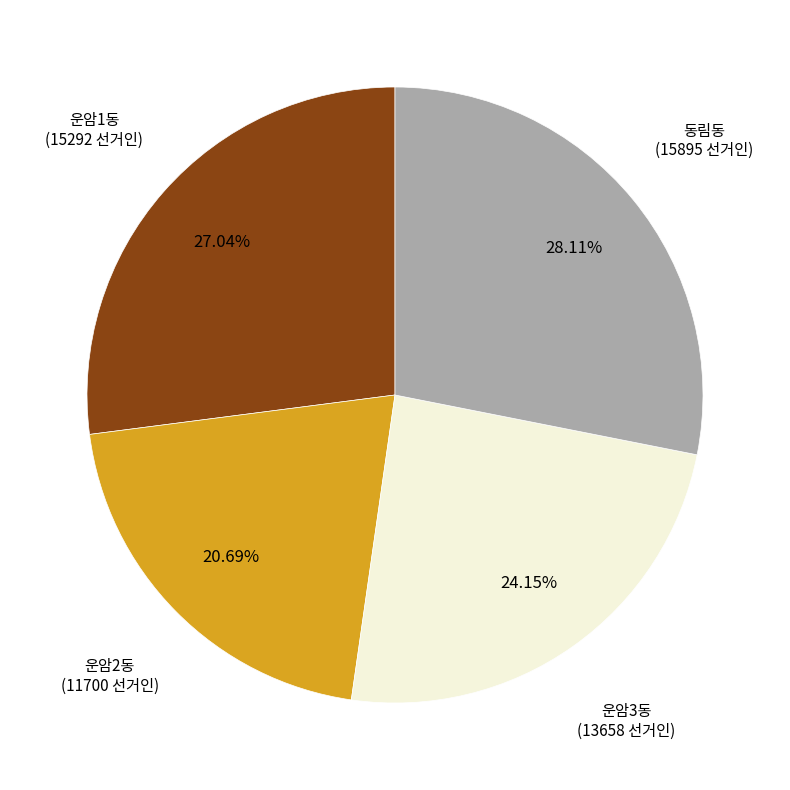

Does any single category account for the majority?

No